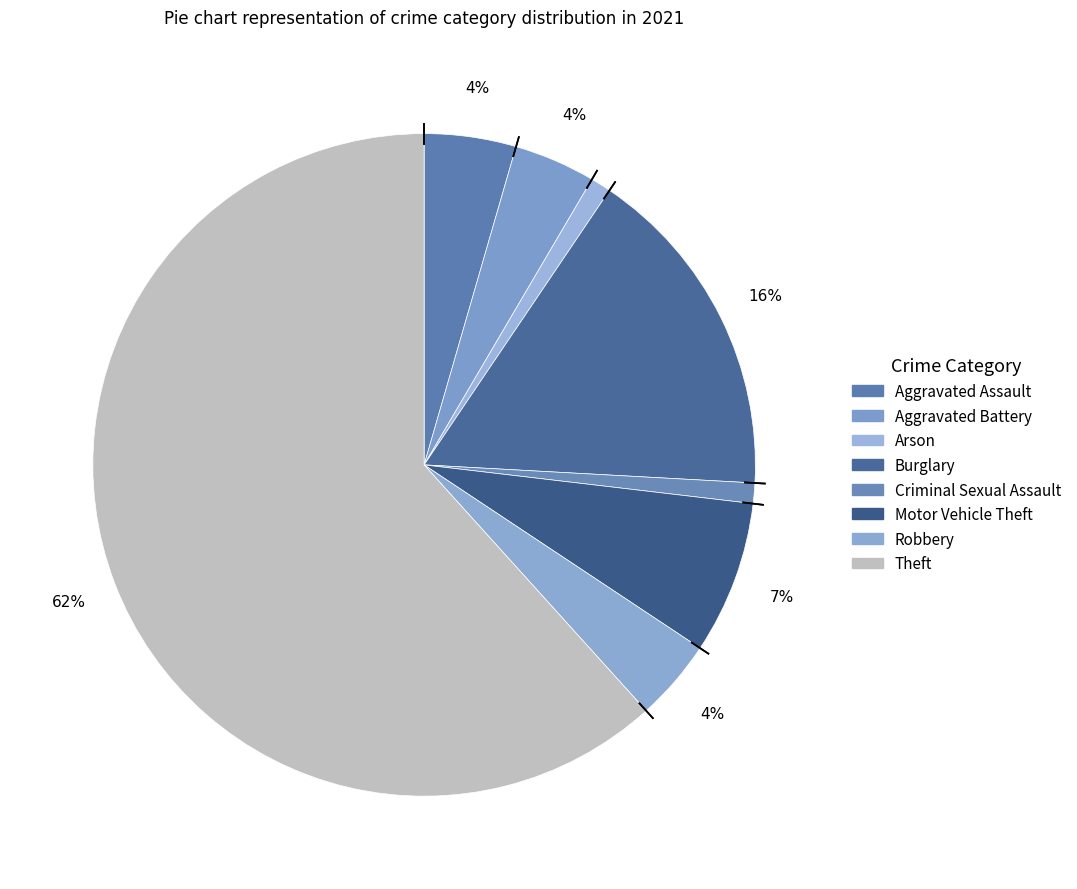

The Aggravated Battery slice represents 4% of the pie. True or false?

True